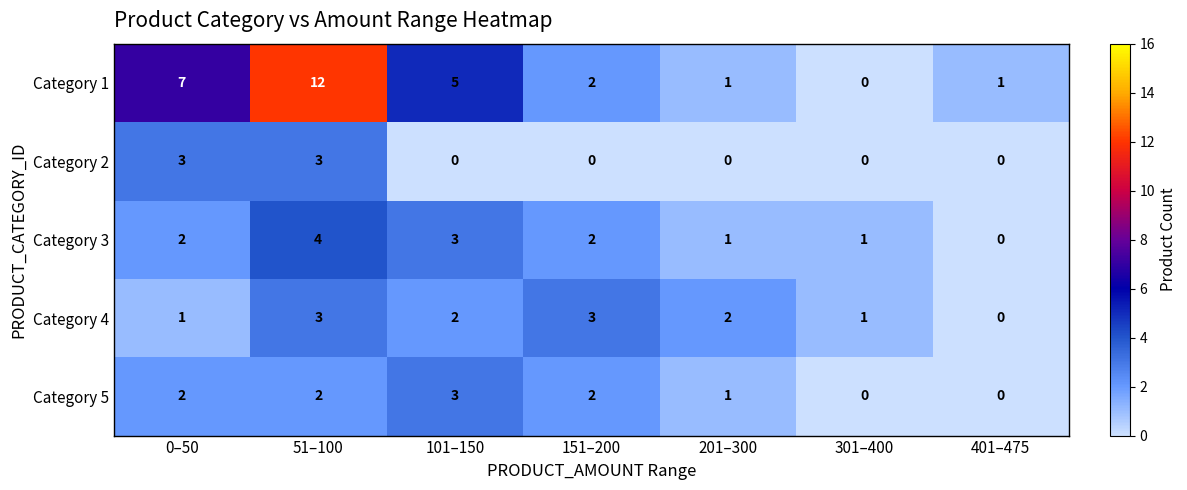

At which category is the sum across all series the highest?

51–100